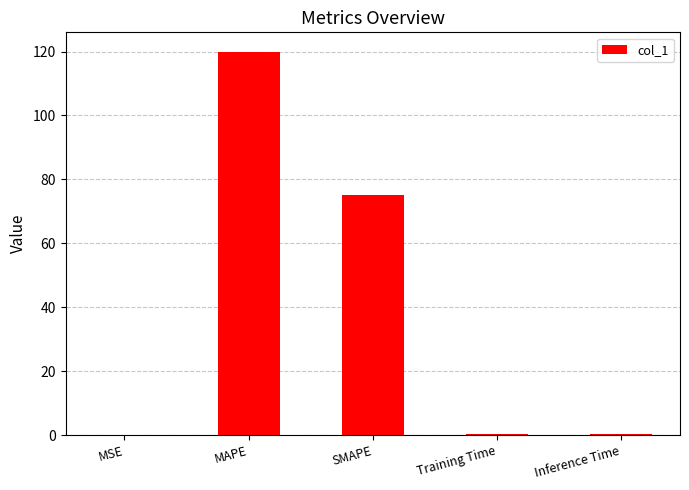

Where is the data nearest to the value 60?

SMAPE